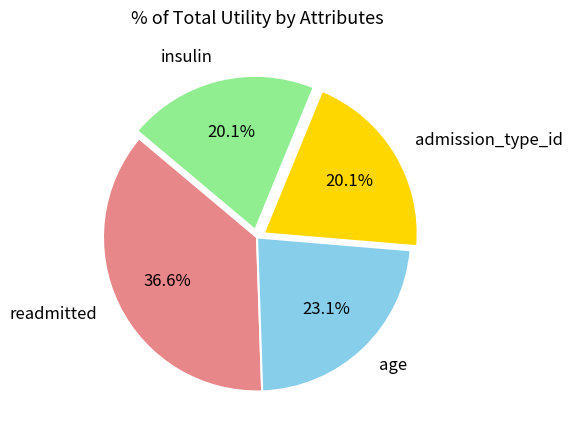

To the nearest percent, what portion does admission_type_id represent?

20%